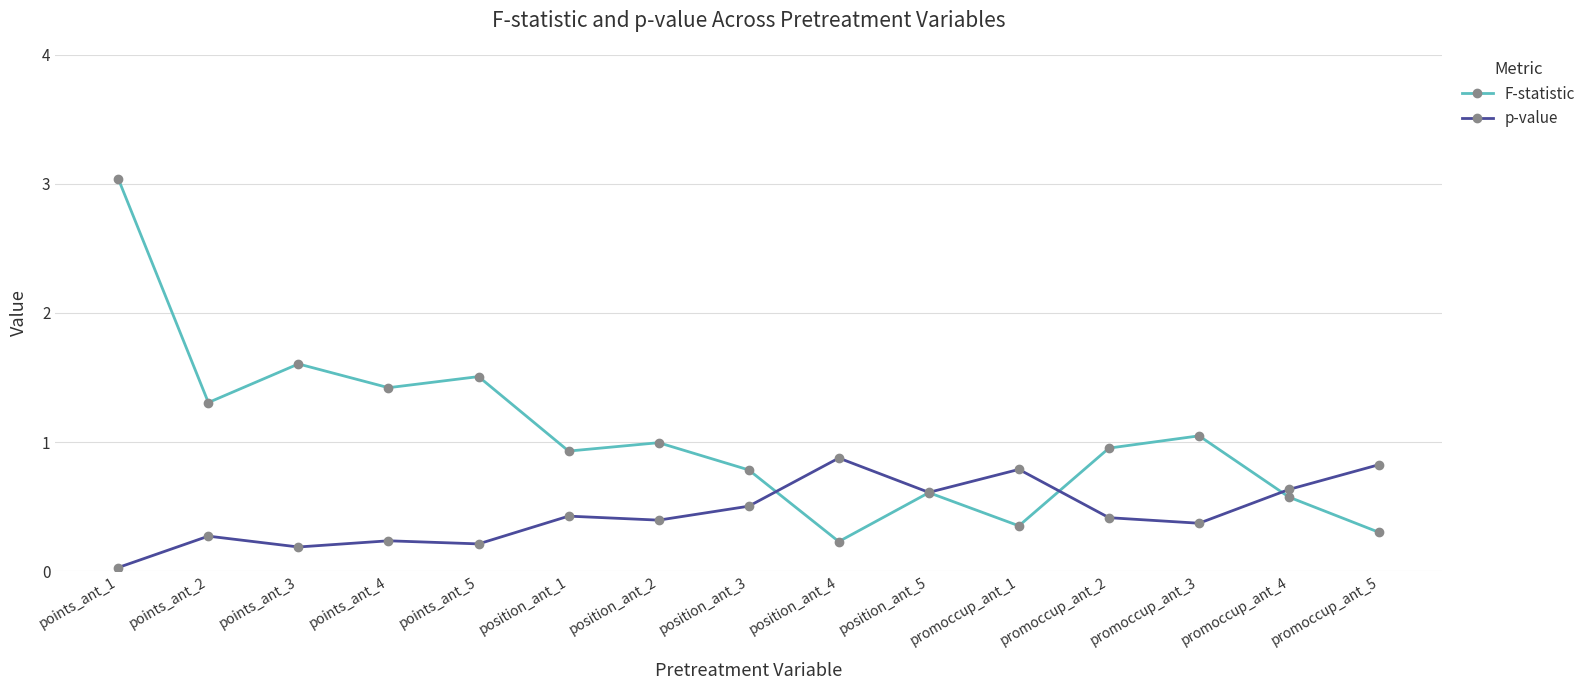

Rank the series by their maximum value, from highest to lowest.

F-statistic, p-value